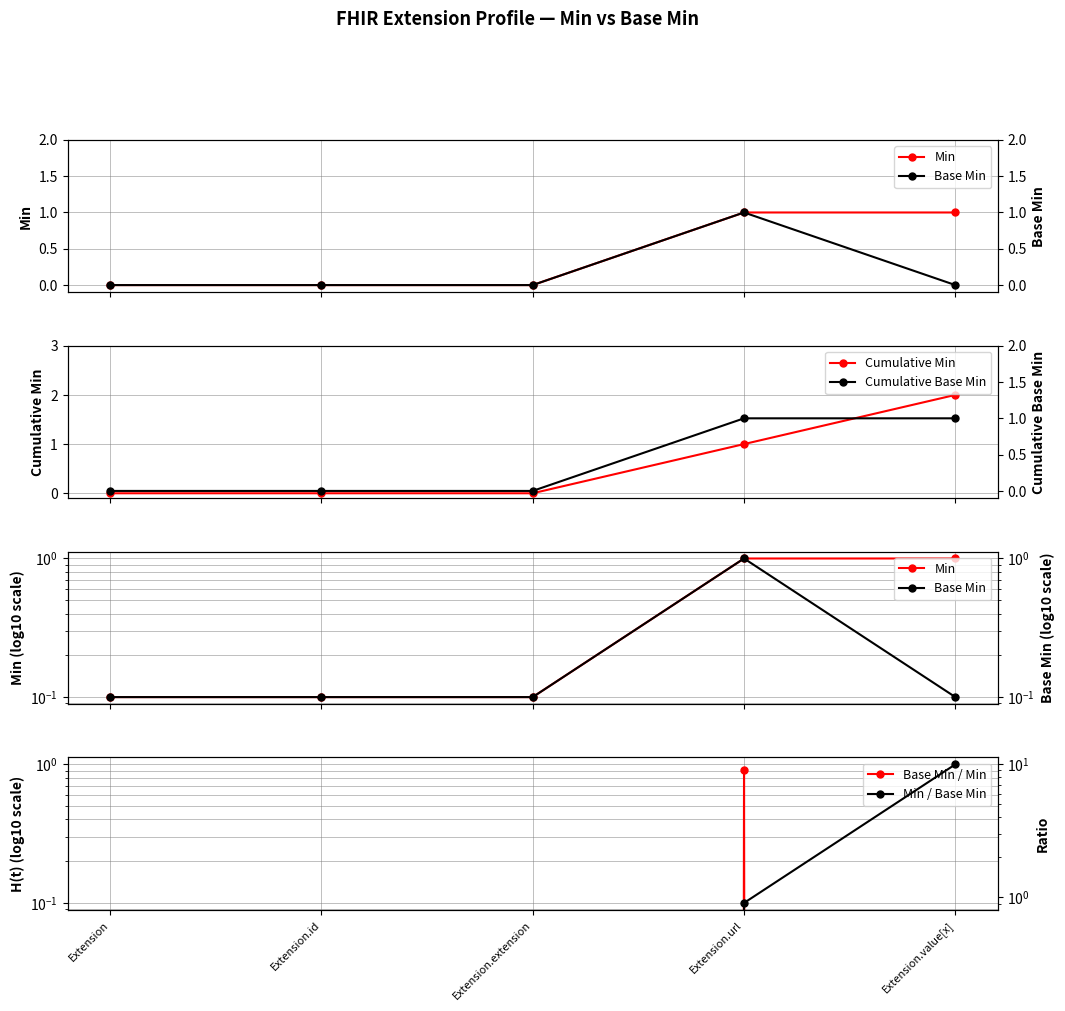

True or false: Cumulative Min has more than 2 points higher than both neighbors.

False